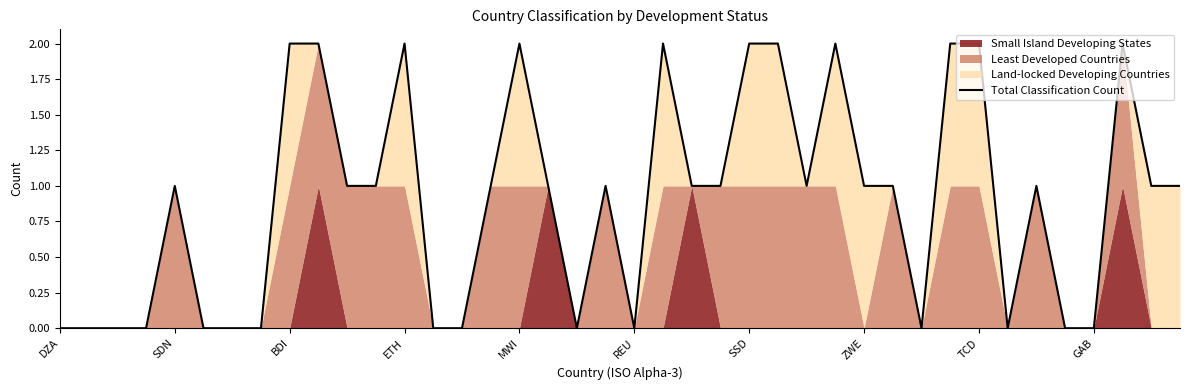

At which label is the value closest to 1?

SDN